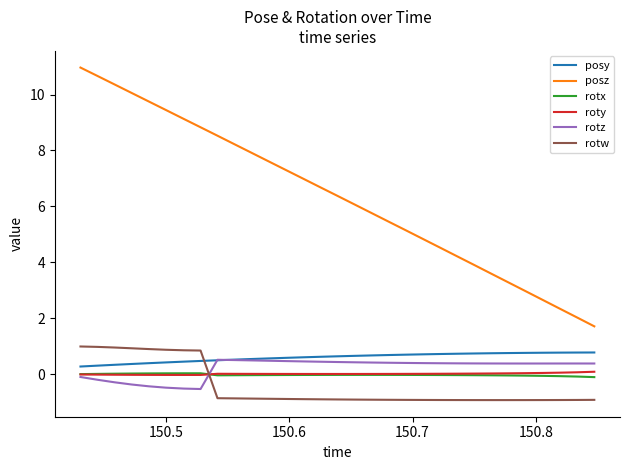

What is the difference between the second highest and minimum values in the rotw series?

1.9